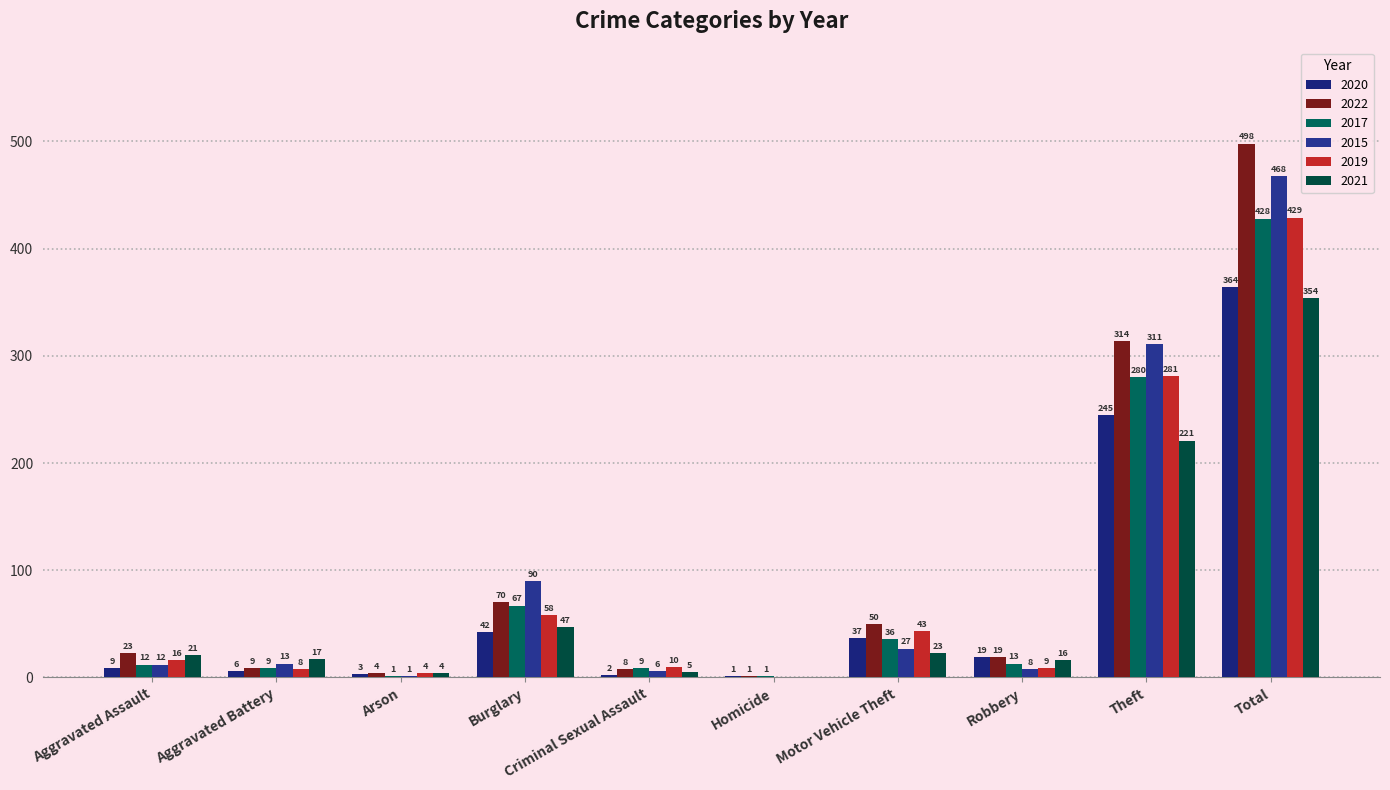

True or false: 2017 has a value of 12 at Aggravated Assault.

True